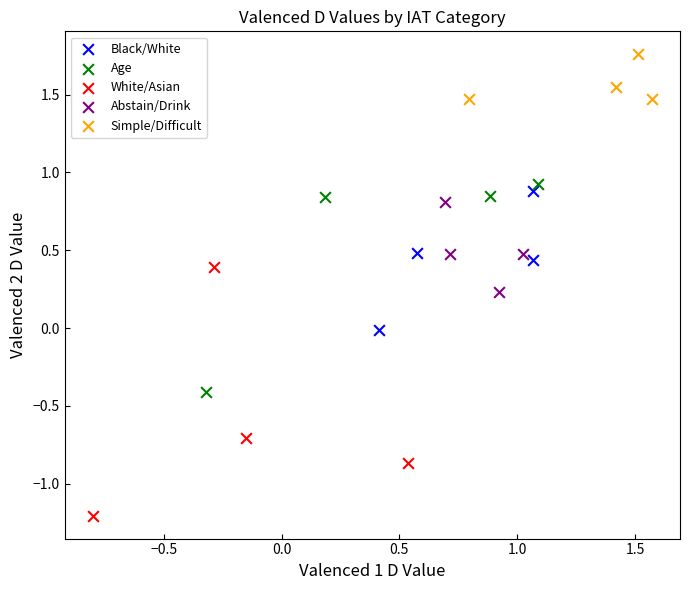

Which series reaches the maximum Y coordinate?

Simple/Difficult